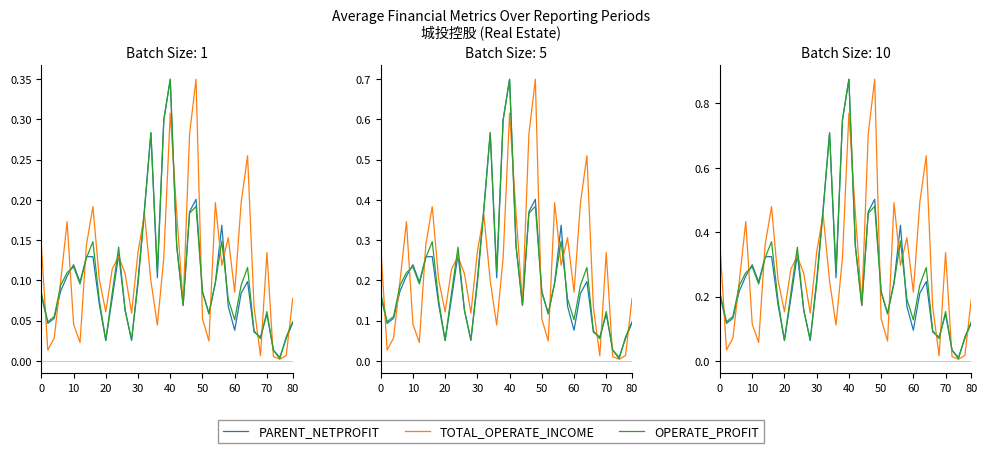

What is the label of the 4th point from the left?

30